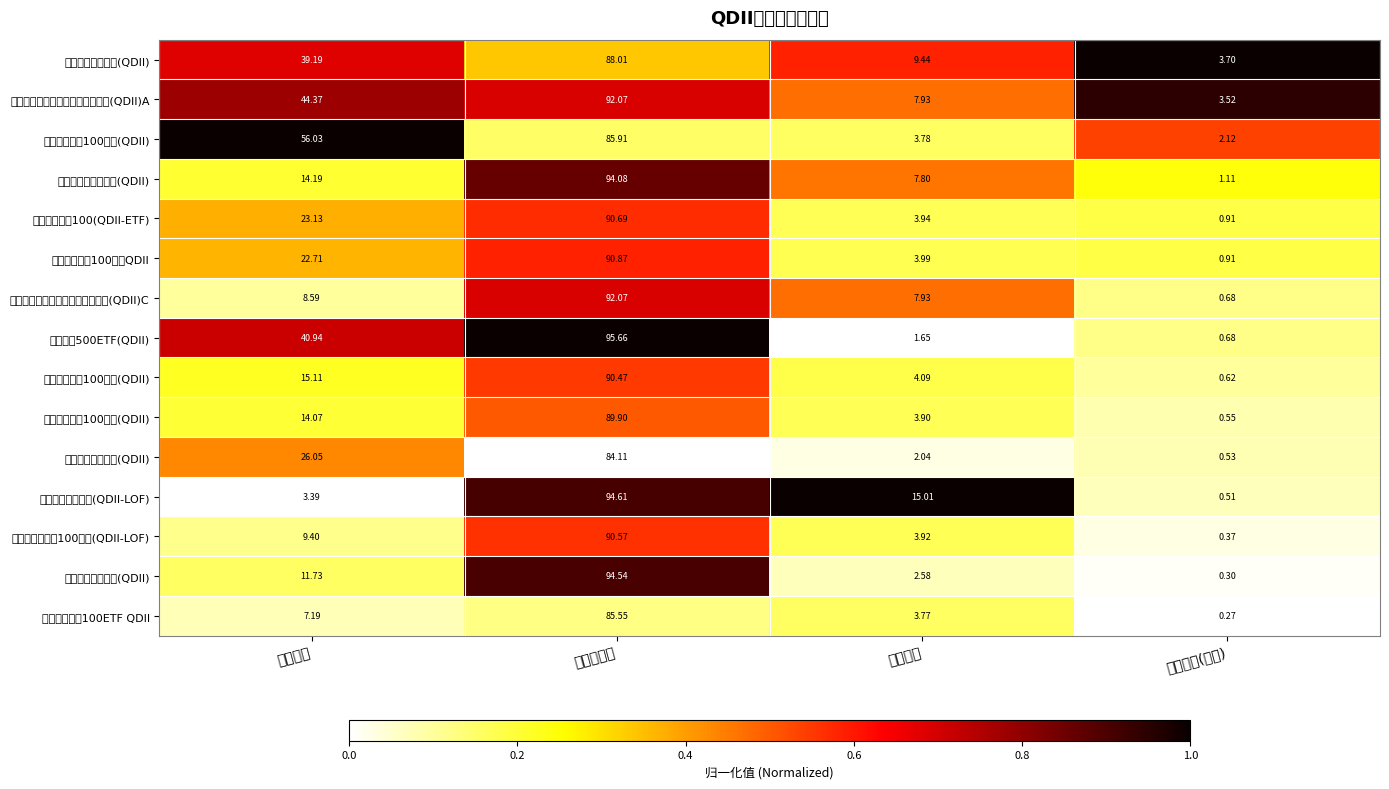

Rank the categories by 广发全球科技三个月定期开放混合(QDII)C value from highest to lowest.

股票总仓位, 基金金额, 仓位占比, 持有市值(亿元)